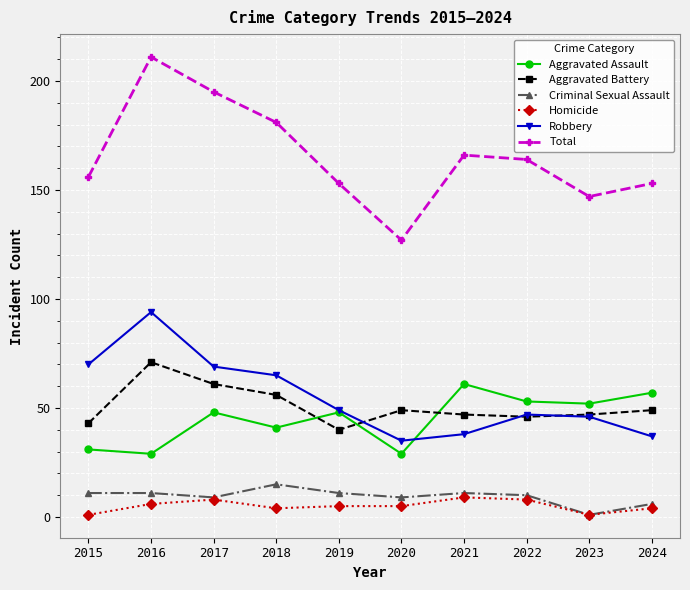

Reading left to right, transcribe all the data shown in this chart.

Aggravated Assault: 2015=31	2016=29	2017=48	2018=41	2019=48	2020=29	2021=61	2022=53	2023=52	2024=57
Aggravated Battery: 2015=43	2016=71	2017=61	2018=56	2019=40	2020=49	2021=47	2022=46	2023=47	2024=49
Criminal Sexual Assault: 2015=11	2016=11	2017=9	2018=15	2019=11	2020=9	2021=11	2022=10	2023=1	2024=6
Homicide: 2015=1	2016=6	2017=8	2018=4	2019=5	2020=5	2021=9	2022=8	2023=1	2024=4
Robbery: 2015=70	2016=94	2017=69	2018=65	2019=49	2020=35	2021=38	2022=47	2023=46	2024=37
Total: 2015=156	2016=211	2017=195	2018=181	2019=153	2020=127	2021=166	2022=164	2023=147	2024=153